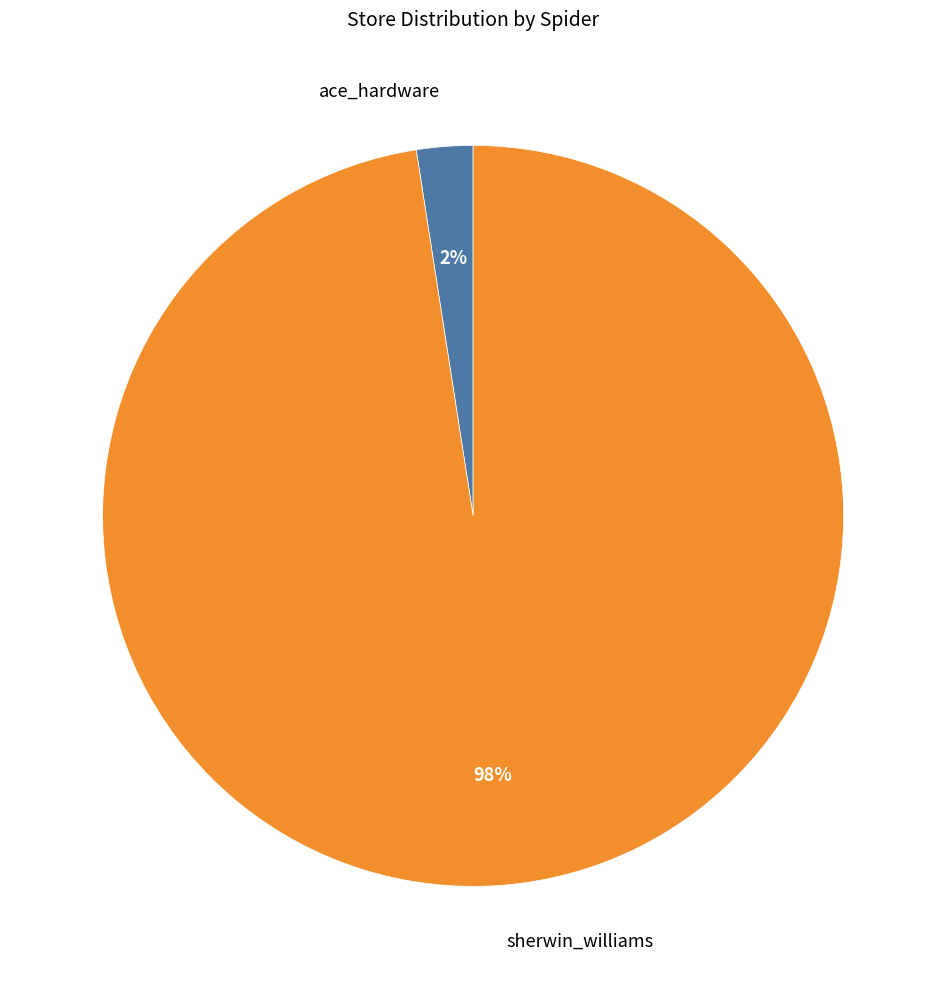

To the nearest percent, what percentage of the pie is ace_hardware?

2%